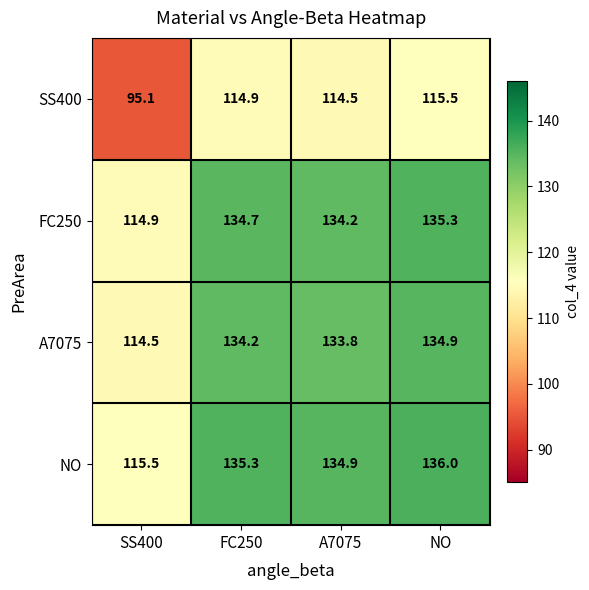

What is the approximate value of SS400 at A7075?

114.5